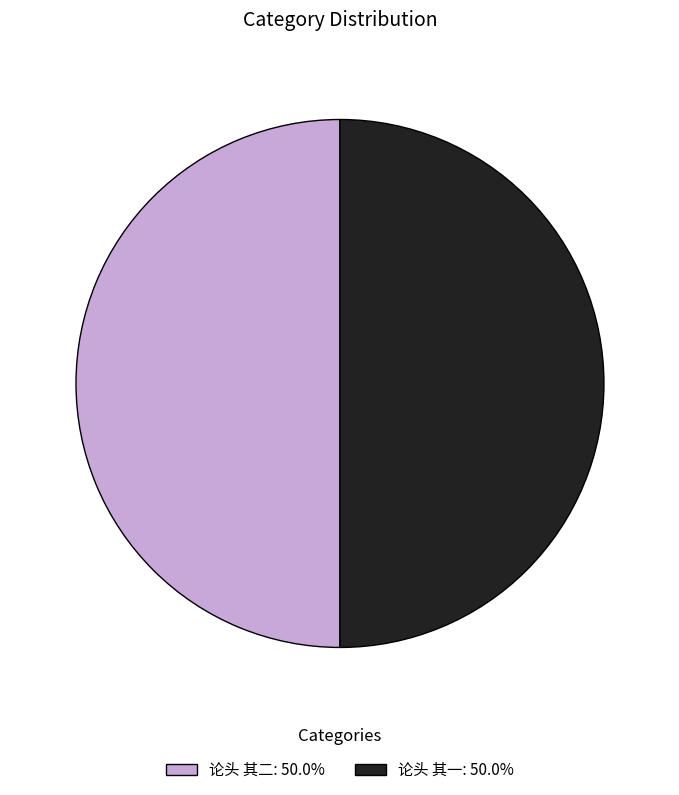

Approximately how many times larger is the value at 论头 其二: 50.0% compared to 论头 其一: 50.0%?

1.0